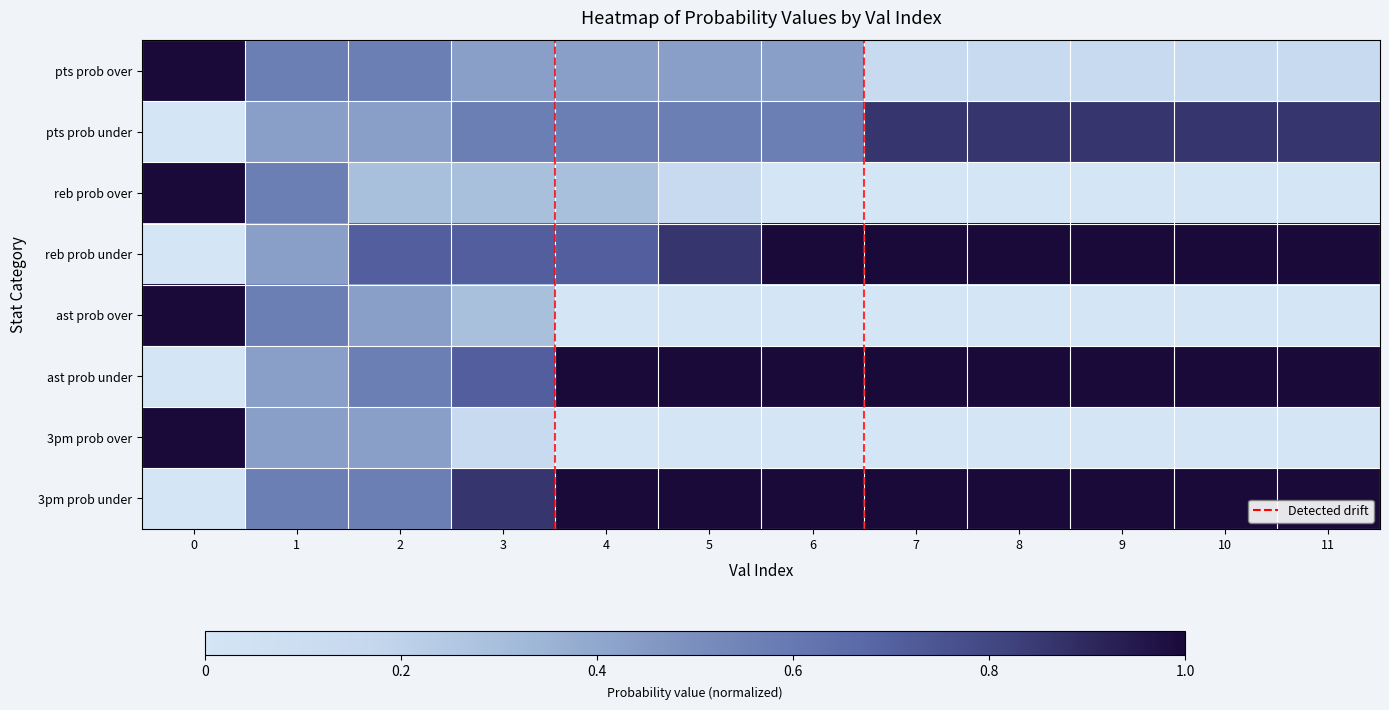

Reading left to right, extract all data points from this chart.

pts prob over: 0=1.0	1=0.6	2=0.6	3=0.4	4=0.4	5=0.4	6=0.4	7=0.1	8=0.1	9=0.1	10=0.1	11=0.1
pts prob under: 0=0.0	1=0.4	2=0.4	3=0.6	4=0.6	5=0.6	6=0.6	7=0.9	8=0.9	9=0.9	10=0.9	11=0.9
reb prob over: 0=1.0	1=0.6	2=0.3	3=0.3	4=0.3	5=0.1	6=0.0	7=0.0	8=0.0	9=0.0	10=0.0	11=0.0
reb prob under: 0=0.0	1=0.4	2=0.7	3=0.7	4=0.7	5=0.9	6=1.0	7=1.0	8=1.0	9=1.0	10=1.0	11=1.0
ast prob over: 0=1.0	1=0.6	2=0.4	3=0.3	4=0.0	5=0.0	6=0.0	7=0.0	8=0.0	9=0.0	10=0.0	11=0.0
ast prob under: 0=0.0	1=0.4	2=0.6	3=0.7	4=1.0	5=1.0	6=1.0	7=1.0	8=1.0	9=1.0	10=1.0	11=1.0
3pm prob over: 0=1.0	1=0.4	2=0.4	3=0.1	4=0.0	5=0.0	6=0.0	7=0.0	8=0.0	9=0.0	10=0.0	11=0.0
3pm prob under: 0=0.0	1=0.6	2=0.6	3=0.9	4=1.0	5=1.0	6=1.0	7=1.0	8=1.0	9=1.0	10=1.0	11=1.0